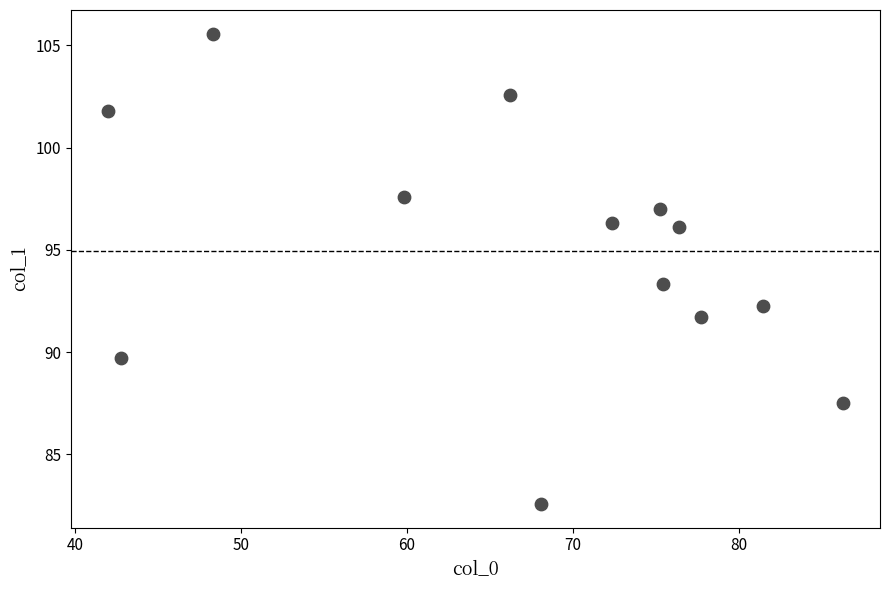

What Y value in the scatter plot is closest to 94?

93.3